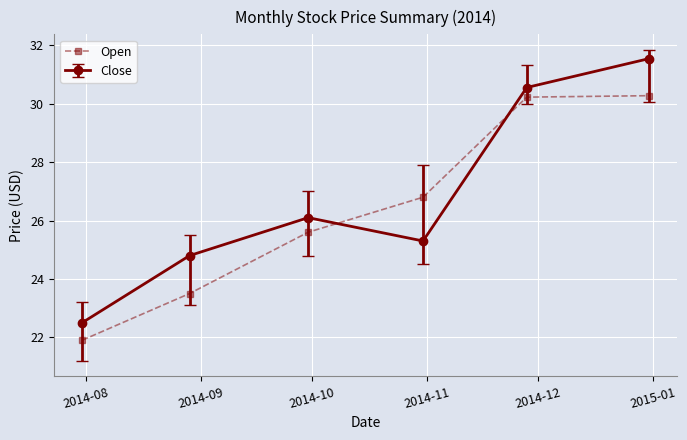

What is the smallest value displayed?

21.9